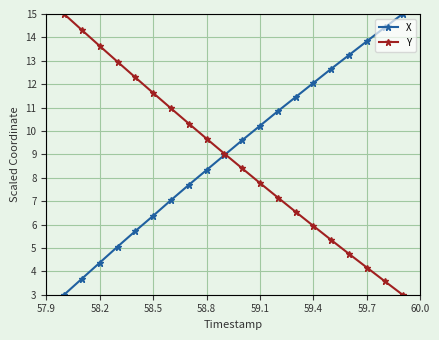

At how many categories does at least one series exceed 10?

17